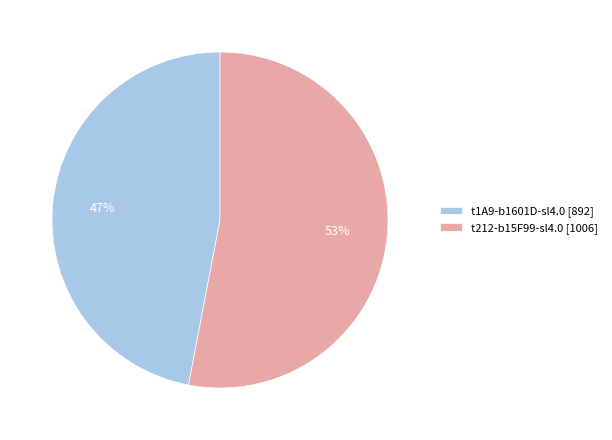

Which slice is the largest?

t212-b15F99-sl4.0